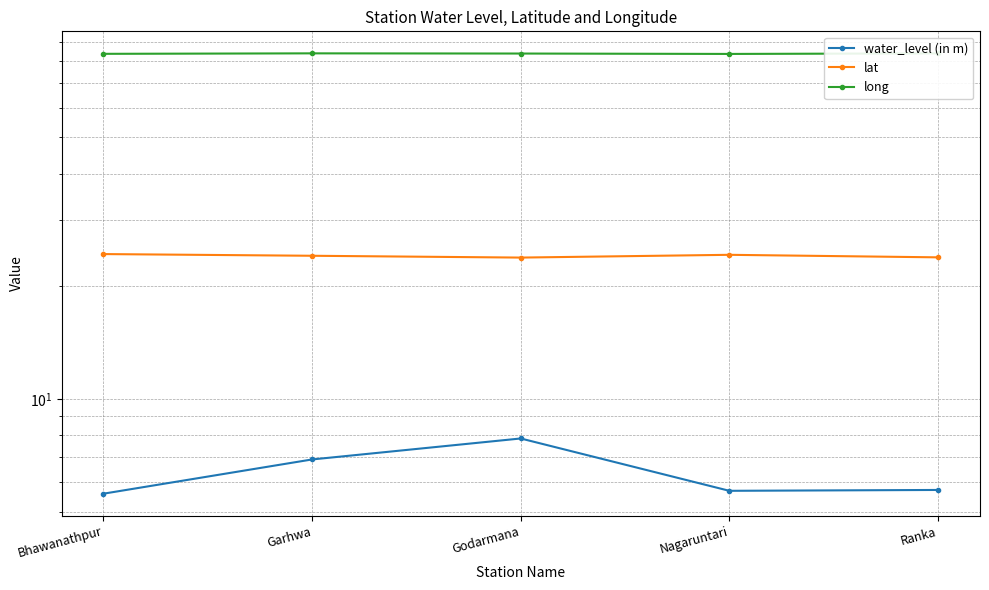

What is the minimum value for water_level (in m)?

5.6